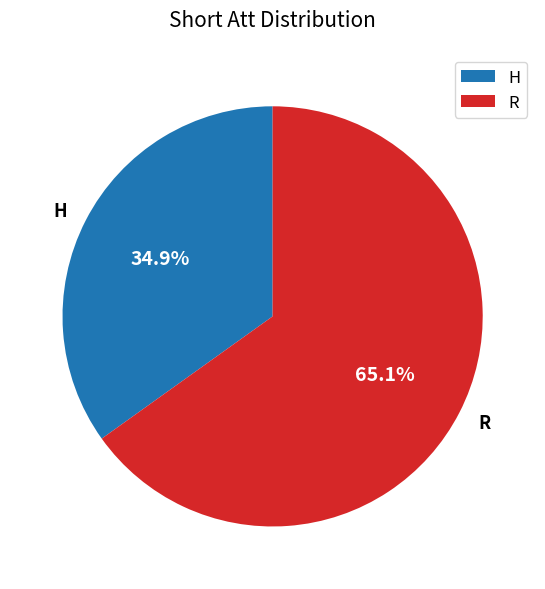

Is it true that R is 60% of the pie?

False